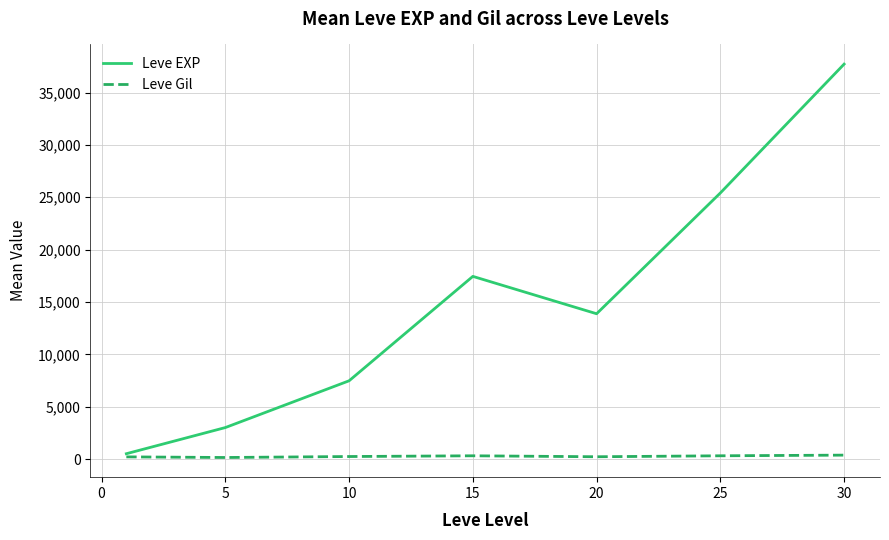

What is the difference between the maximum and minimum values in the Leve Gil series?

225.9